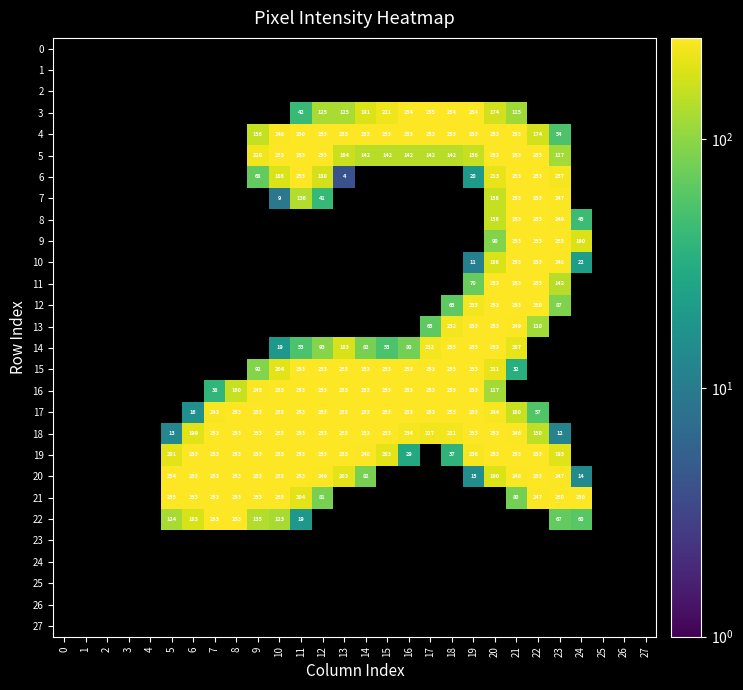

The value of 14 at 10 is 5.1. True or false?

False